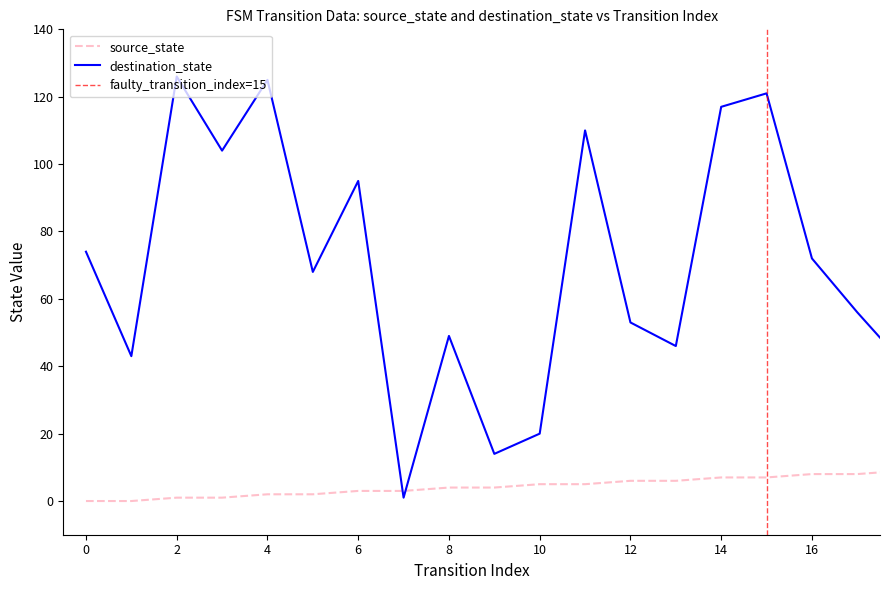

Rank the series at 20 from highest to lowest value.

destination_state, source_state